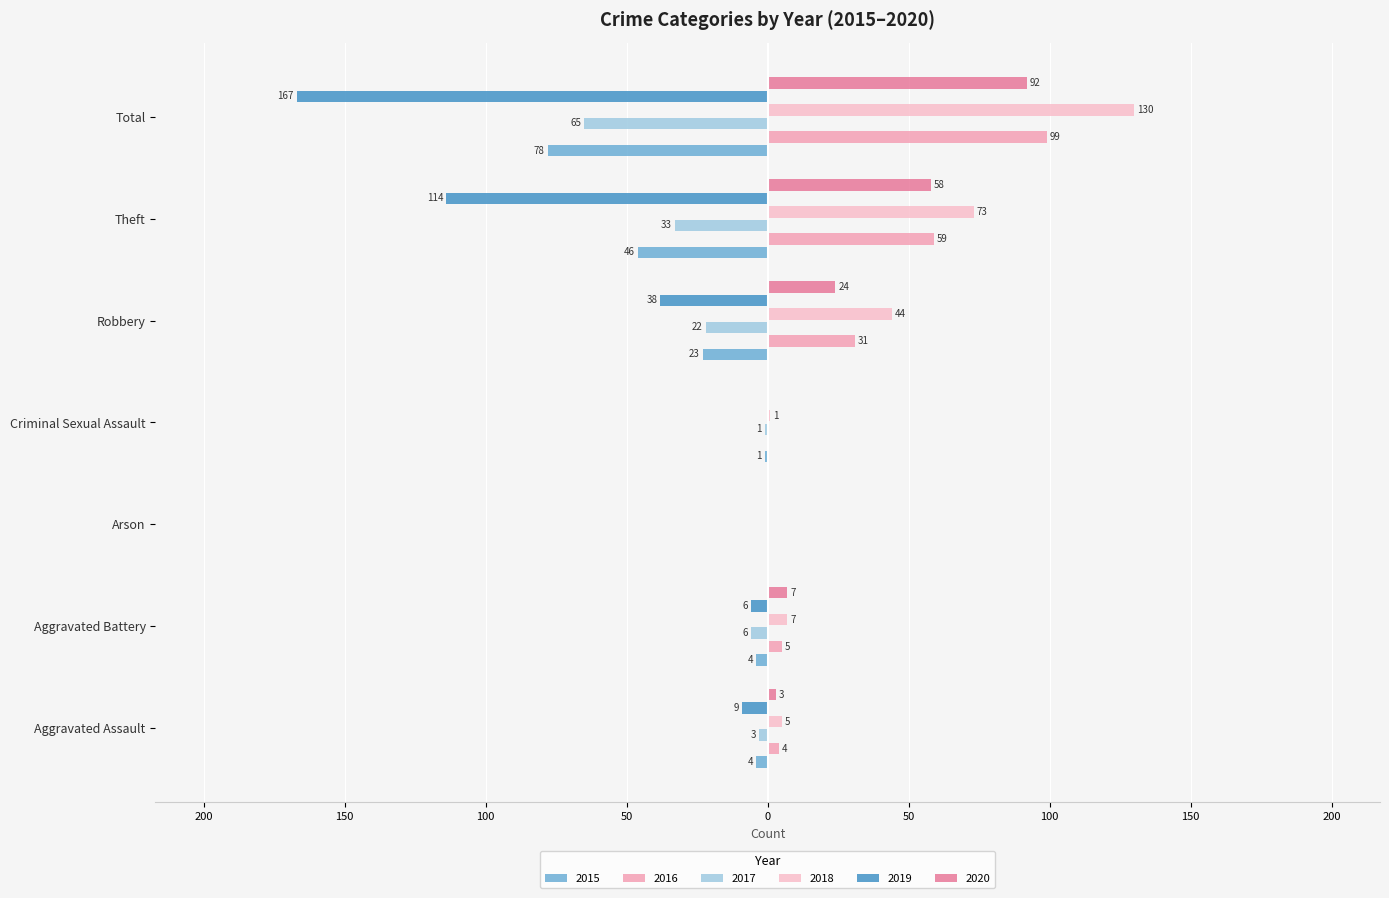

What are all the series names shown in the legend?

2015, 2016, 2017, 2018, 2019, 2020